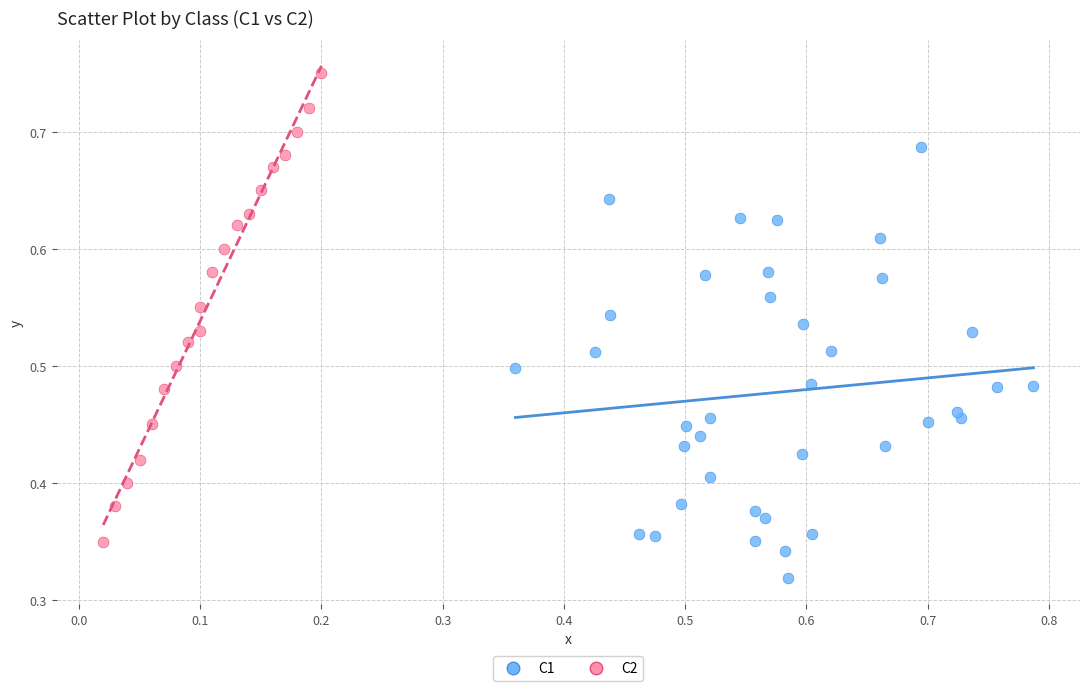

Which series contains the lowest Y value?

C1